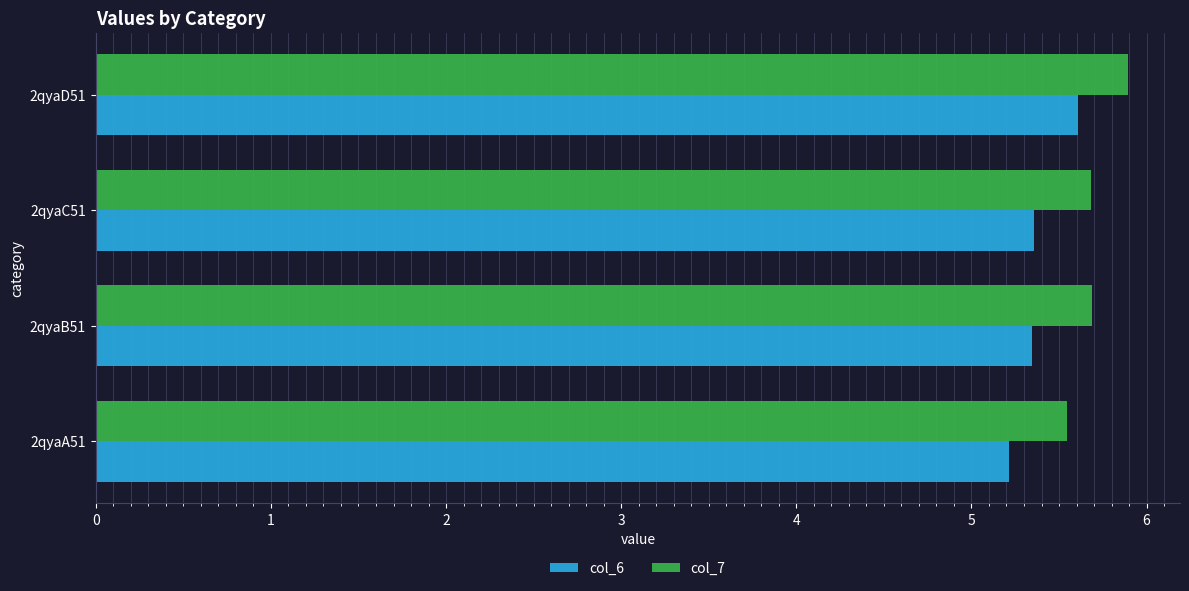

Count the col_6 values in the range 5 to 6.

4